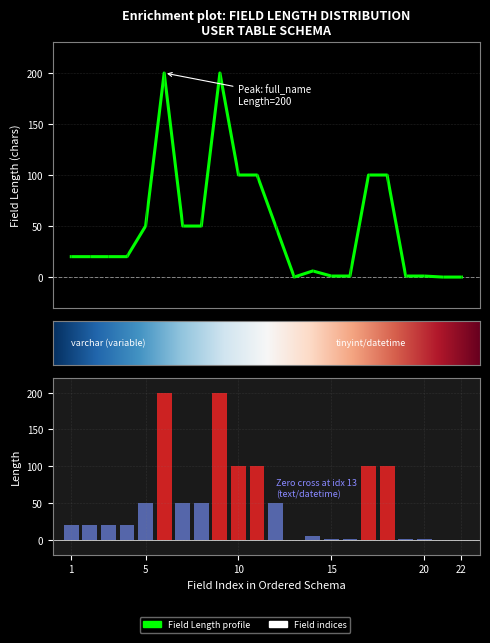

What is the sum of all values?

1090